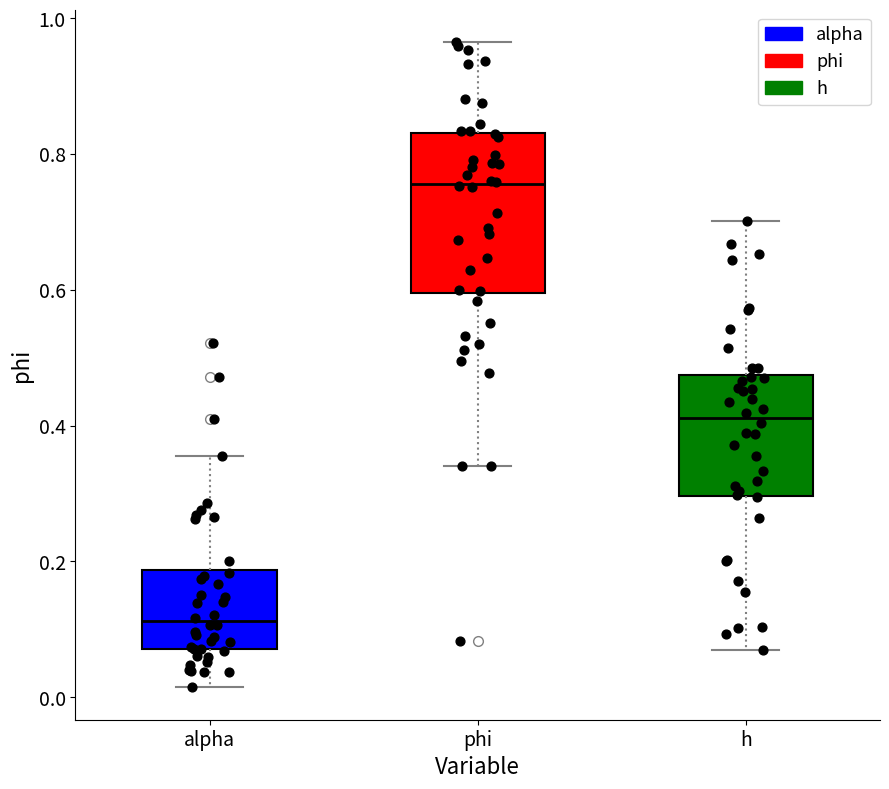

Which box has the highest median line?

phi